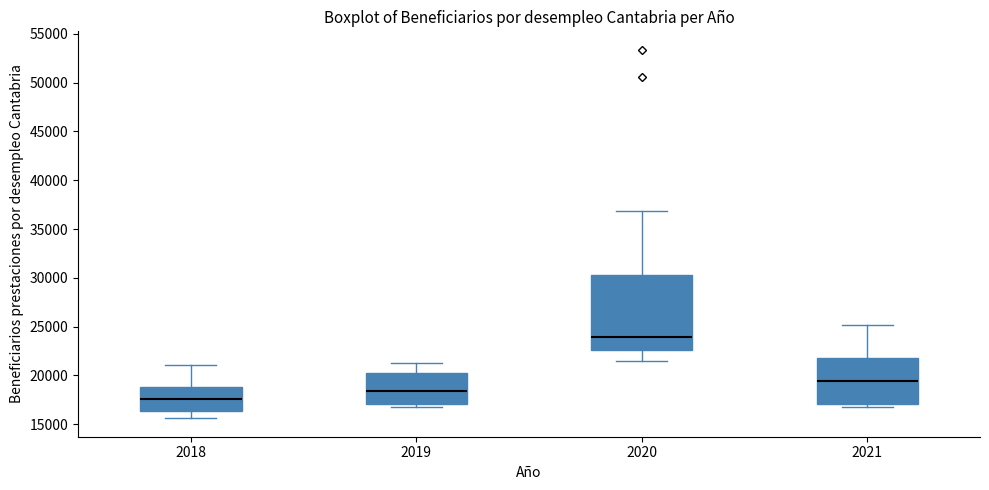

Where does the upper whisker of the box at x = 2020 end on the y-axis? The values are not printed on the chart, so give them approximately, as read against the axis.

37000